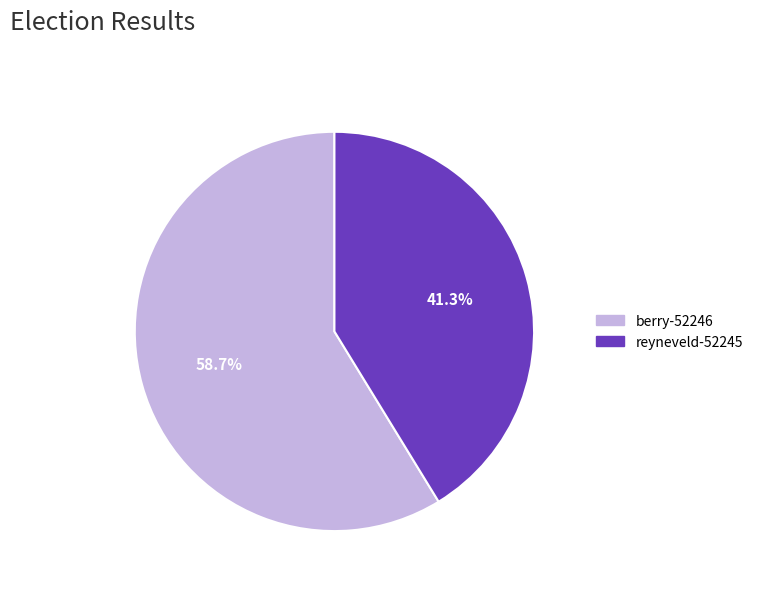

To the nearest percent, what is the average slice percentage?

50%